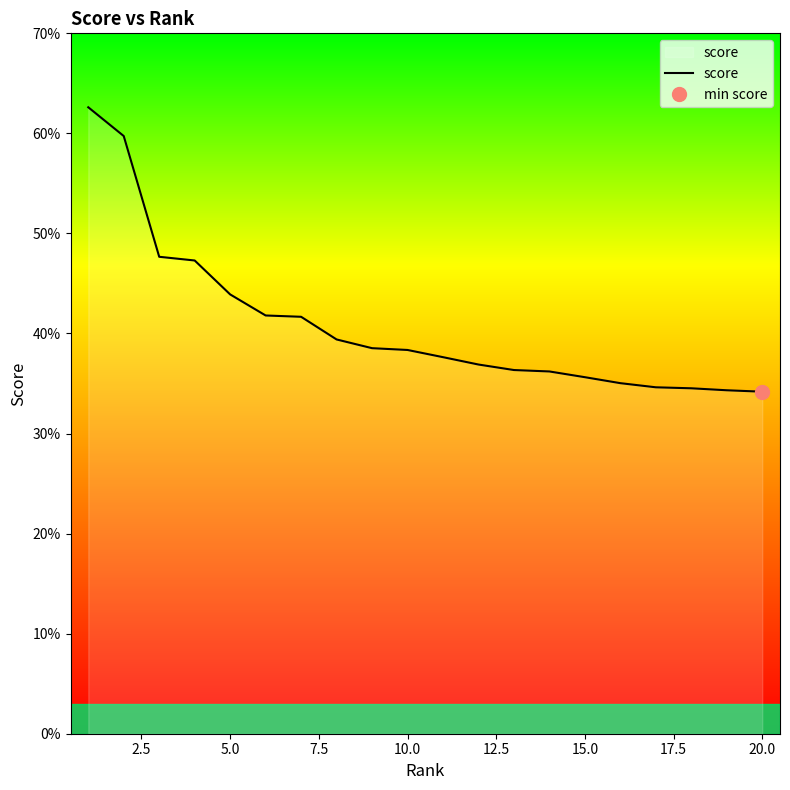

What is the minimum value shown in the chart?

0.3